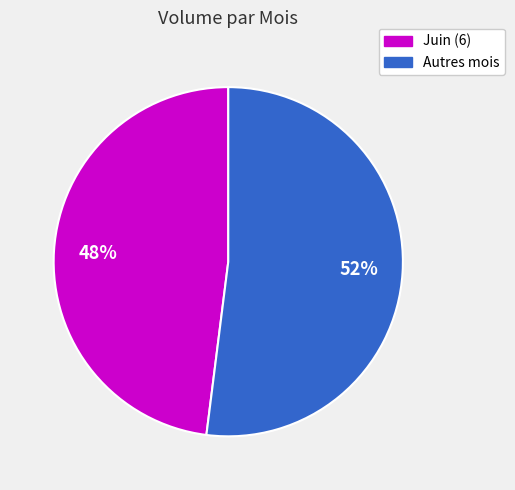

To the nearest percent, what is the difference between the largest and smallest slice percentages?

4%